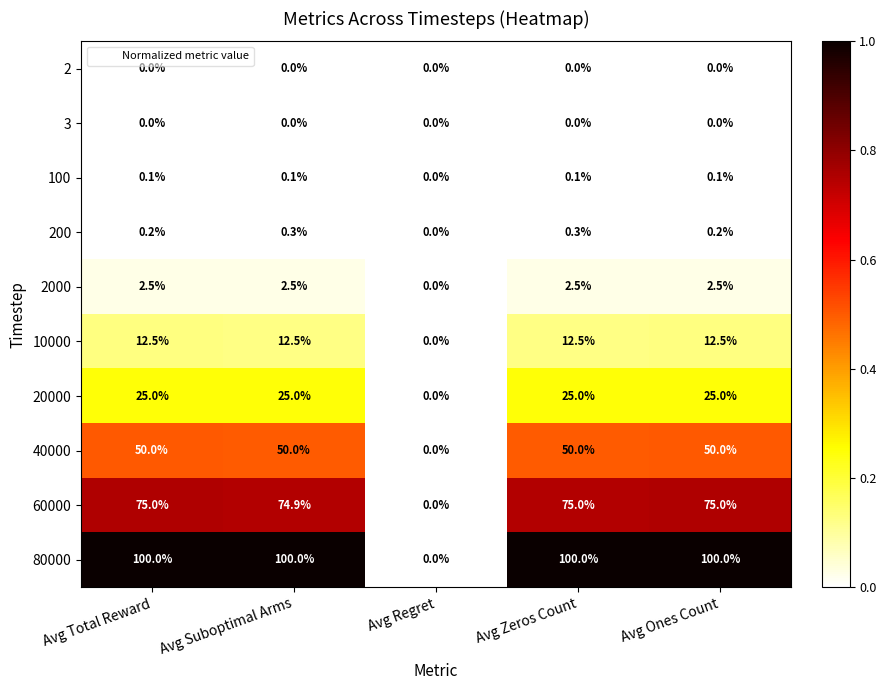

What is the difference between the maximum and minimum values in the 20000 series?

25.0